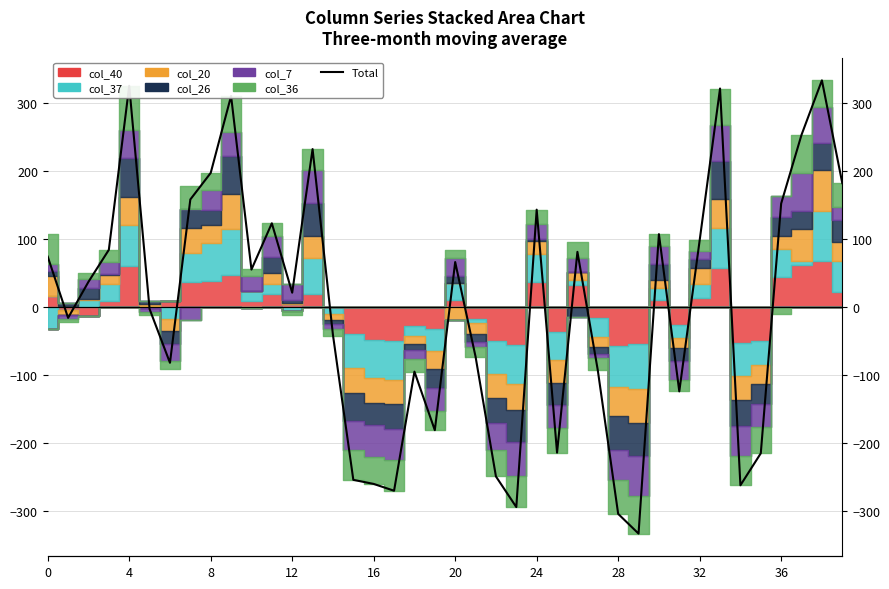

The chart shows a value of -214.7 at 35. True or false?

True